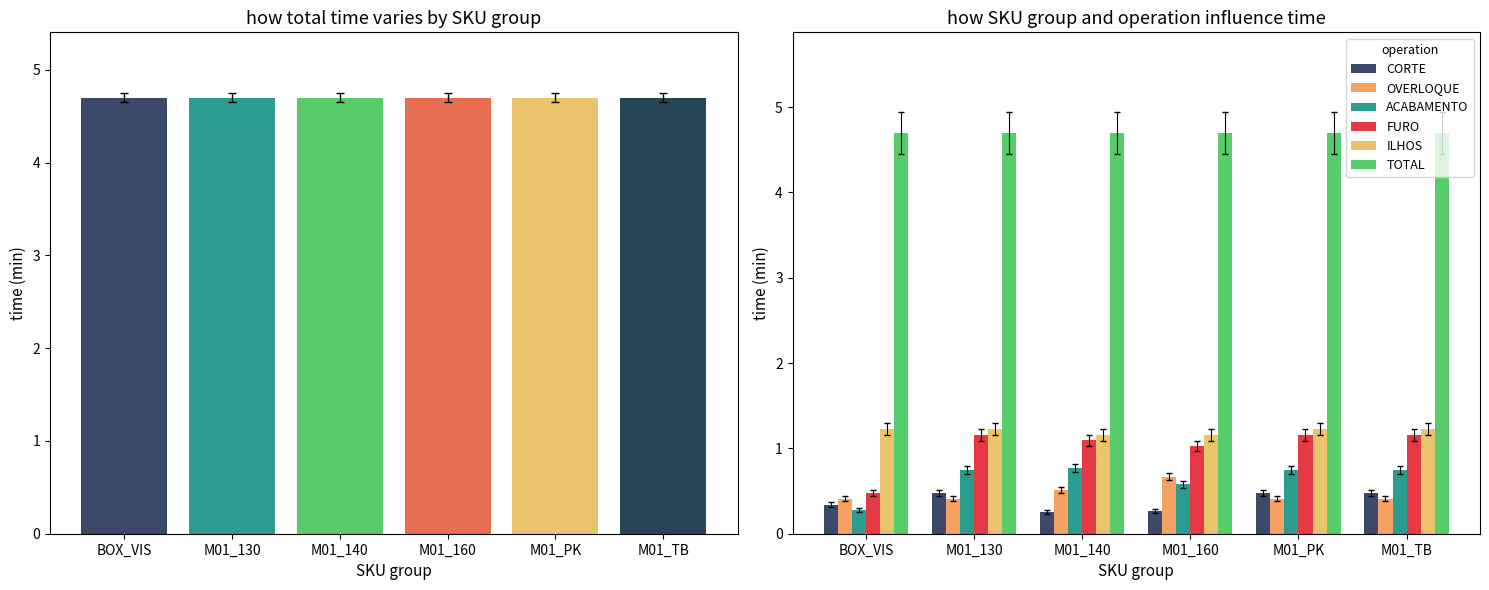

At which category is the sum across all series the highest?

M01_130